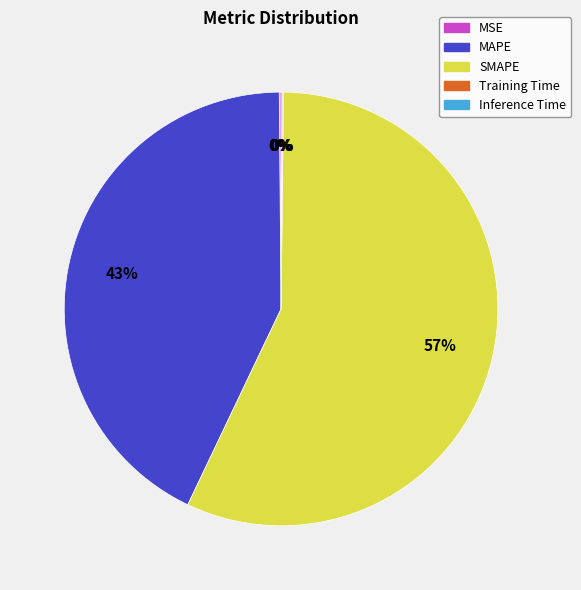

To the nearest percent, what is the difference between the largest and smallest slice percentages?

57%